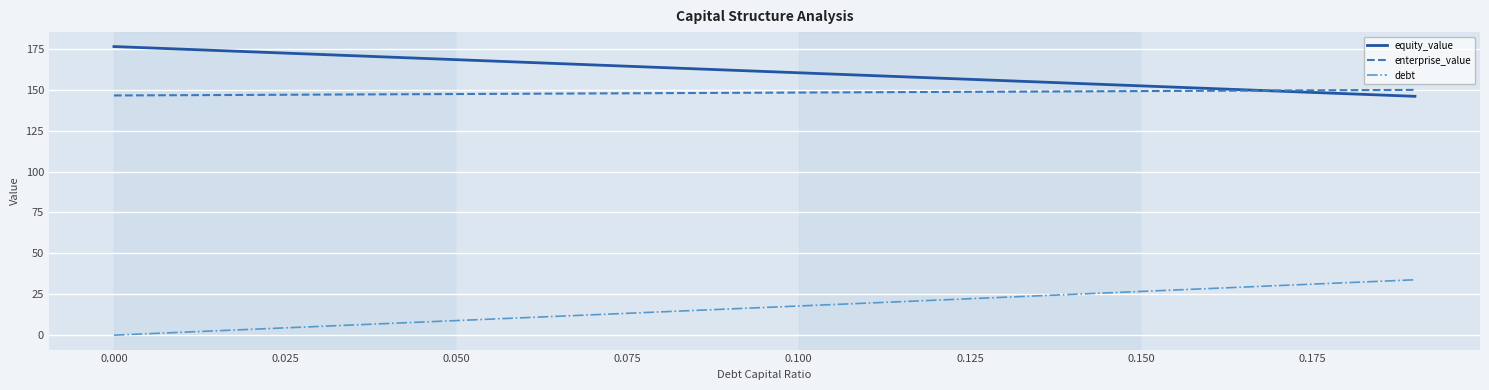

Which series has the largest total across all categories?

equity_value